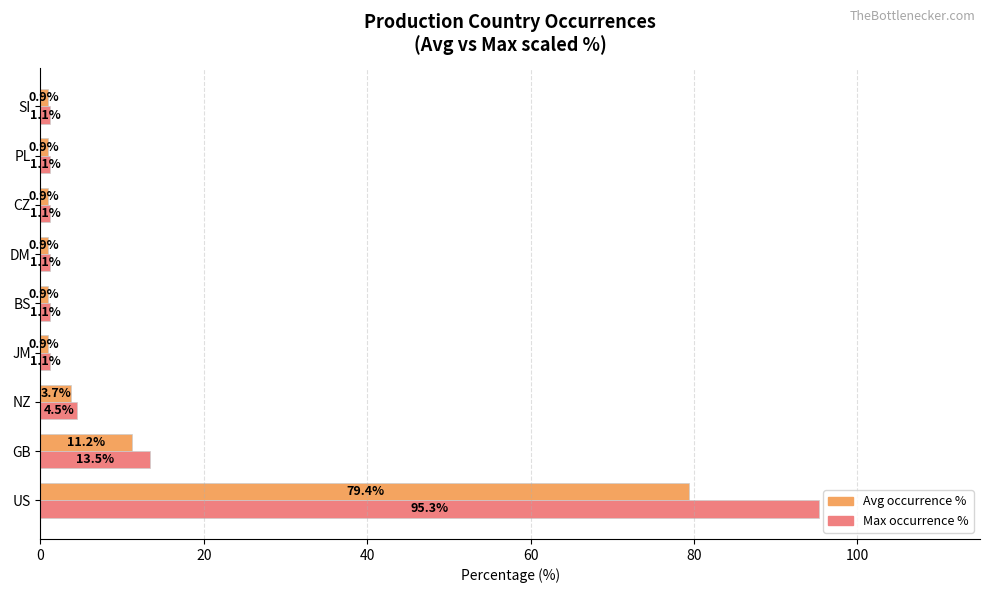

Which series changed the most between GB and BS?

Max occurrence %